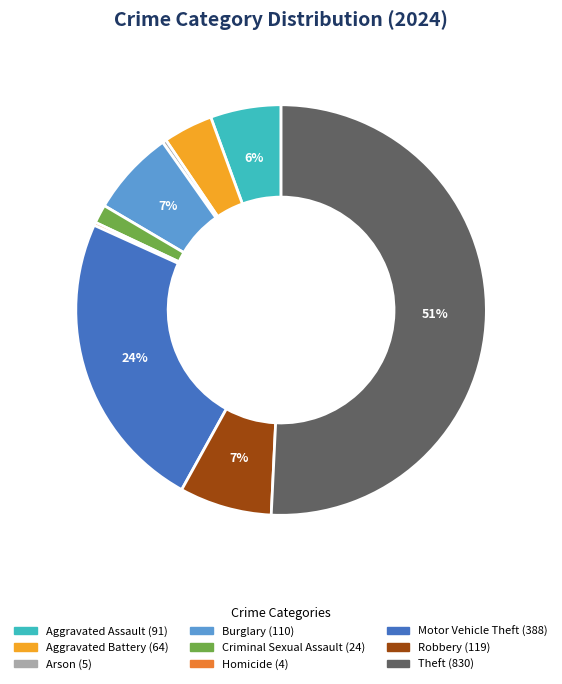

To the nearest percent, what is the difference between the largest and smallest slice percentages?

51%